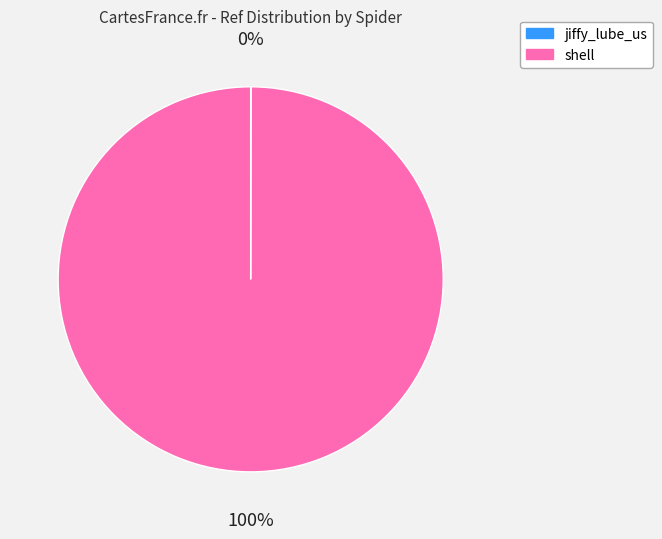

What percentage is the shell slice, to the nearest percent?

100%